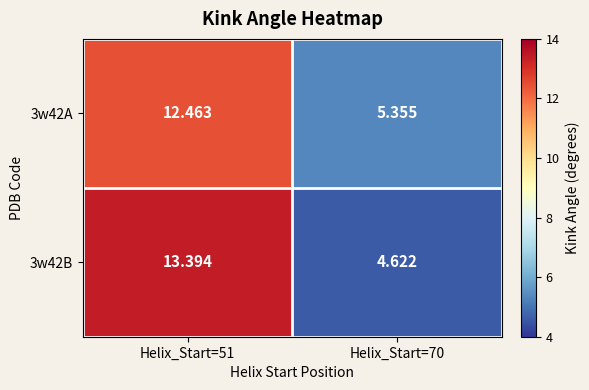

Is the value of 3w42A at Helix_Start=51 greater than the value of 3w42B at Helix_Start=70?

Yes